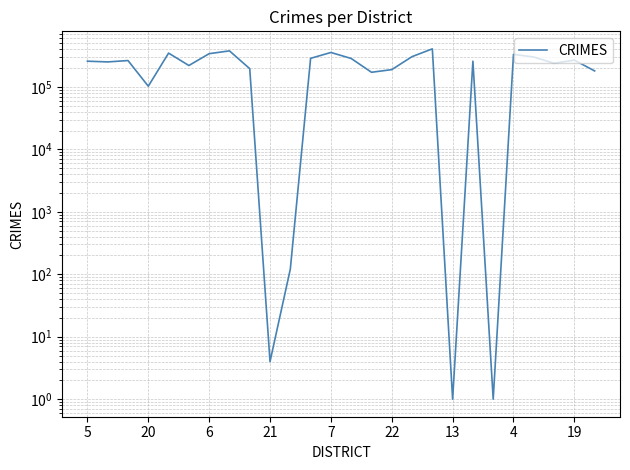

At which category does the chart reach its peak across all series?

17